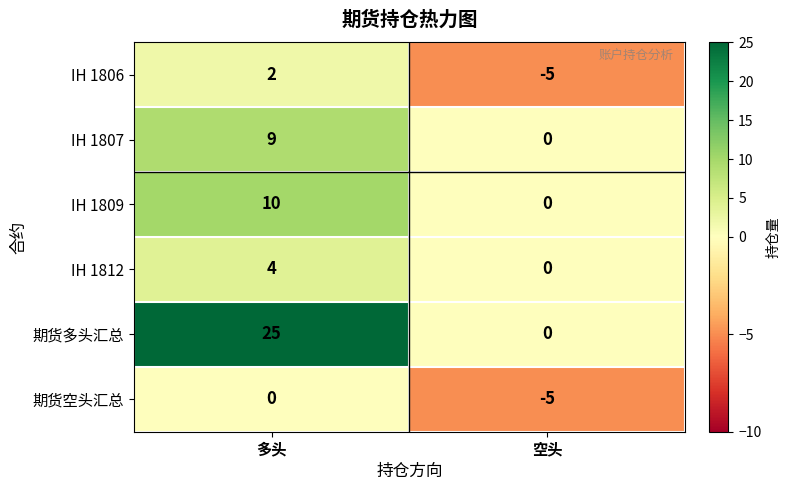

The 期货多头汇总 series shows 25 at 多头. True or false?

True